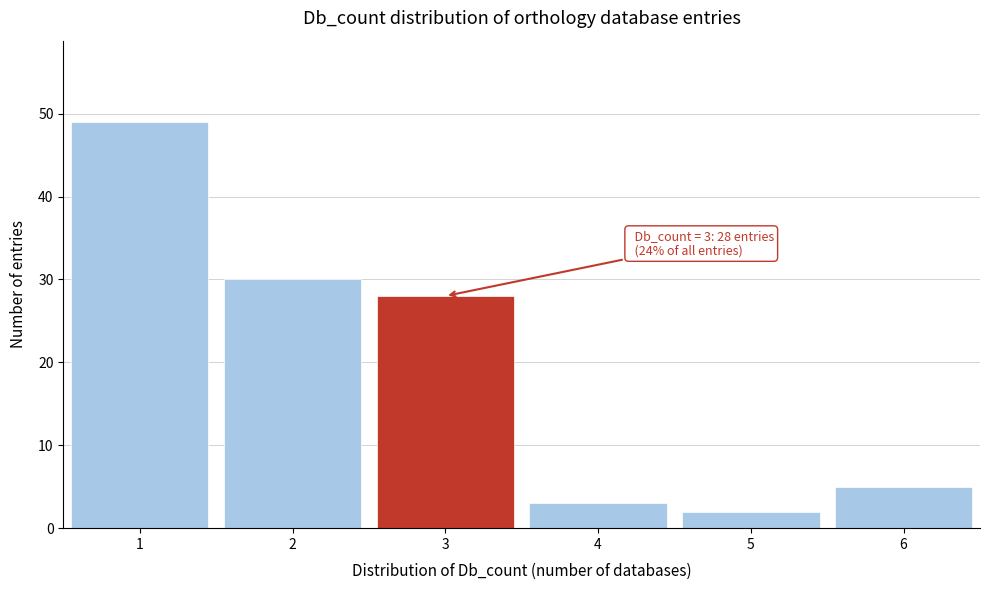

Which range on the x-axis has the tallest bar?

0.5 to 1.5